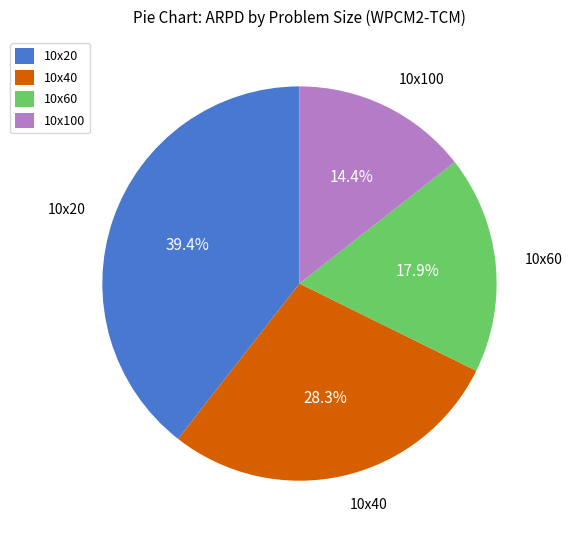

How many slices are in this pie chart?

4